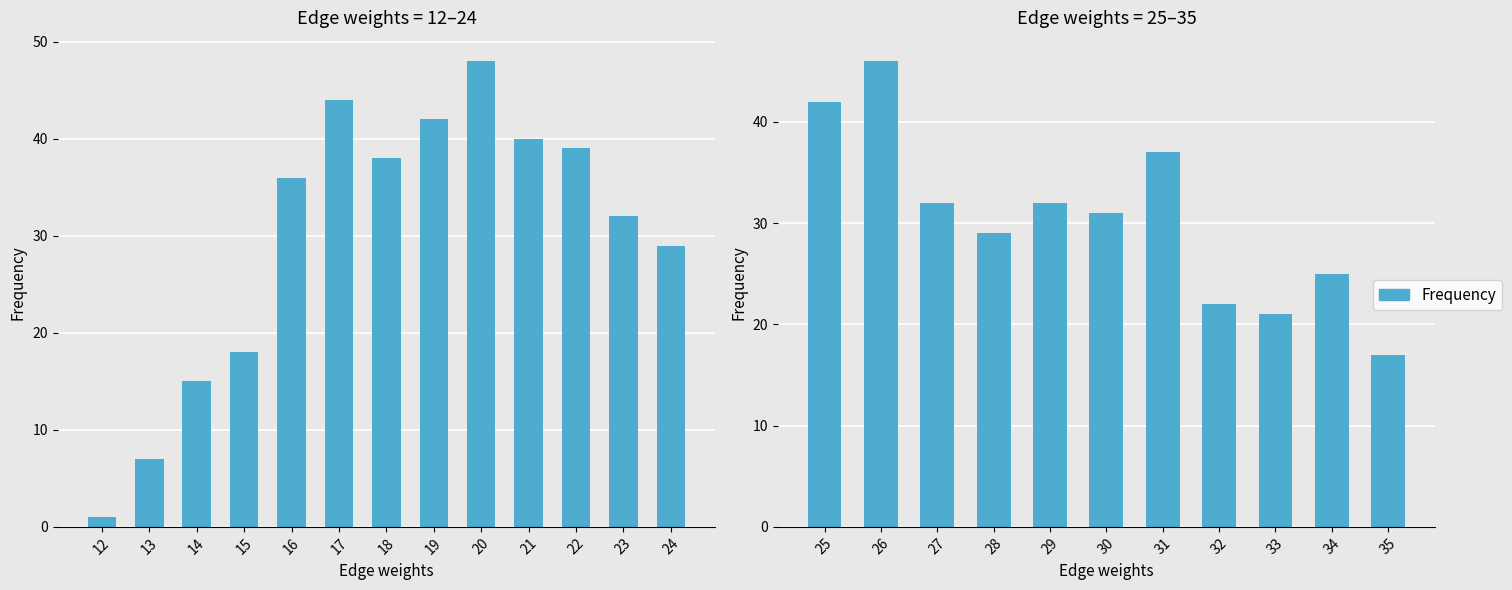

Which has a higher value, 29 or 31?

31